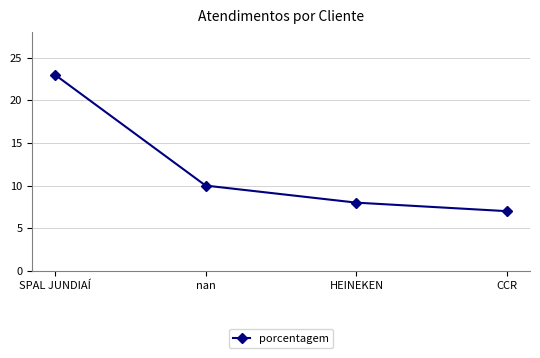

What is the approximate value at CCR?

7